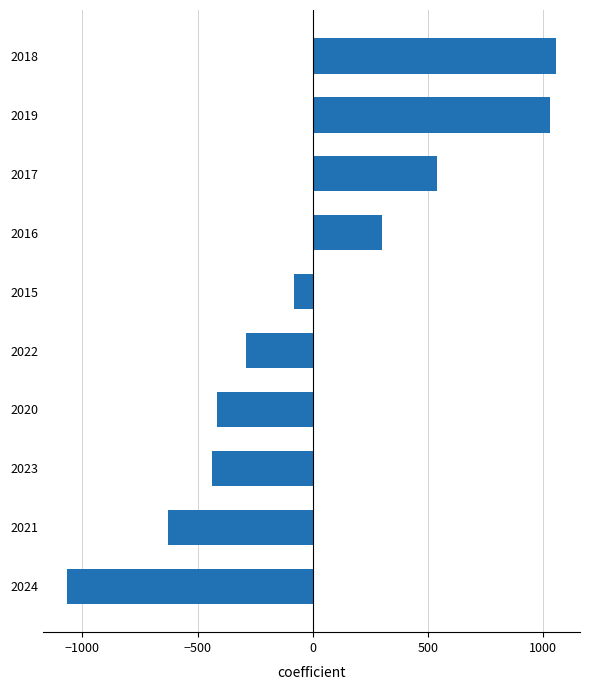

What is the smallest value displayed?

-1066